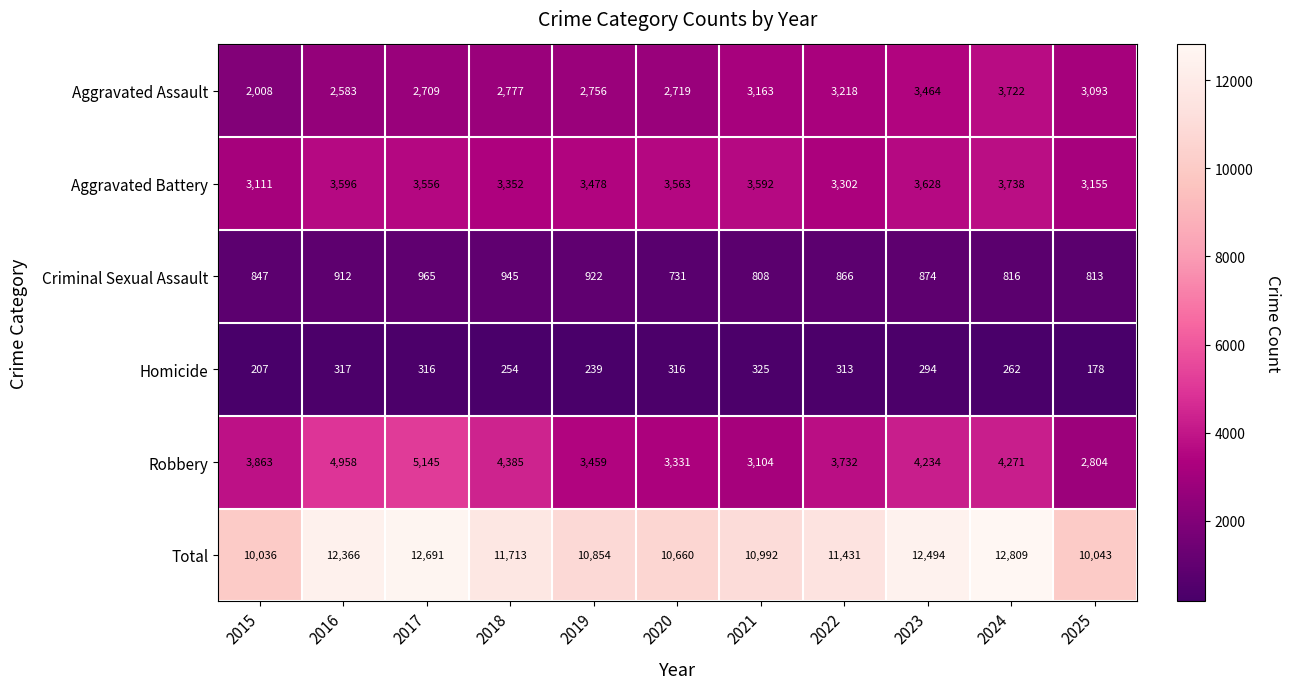

What is the greatest value displayed?

12809